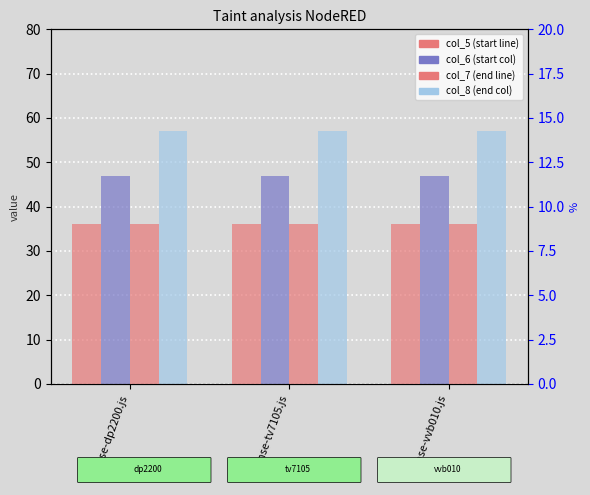

At which label is col_8 (end col) closest to 57?

/sense-dp2200.js